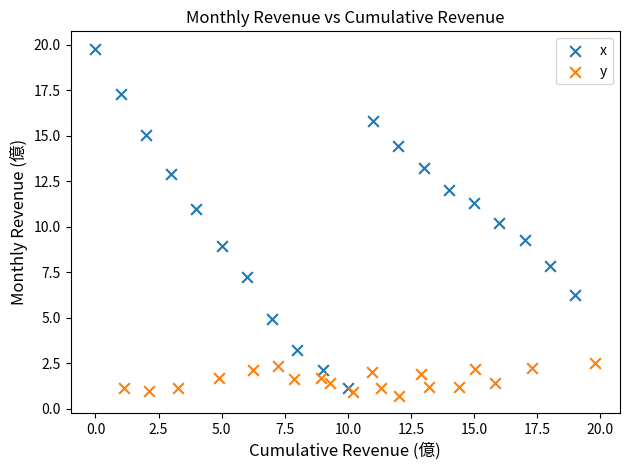

Which series has the widest spread of Y values?

x